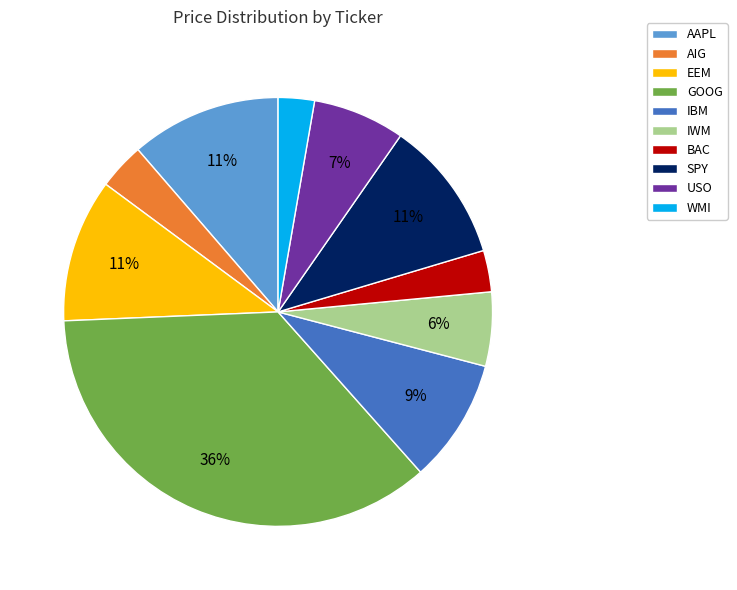

Which has a higher value, GOOG or IBM?

GOOG